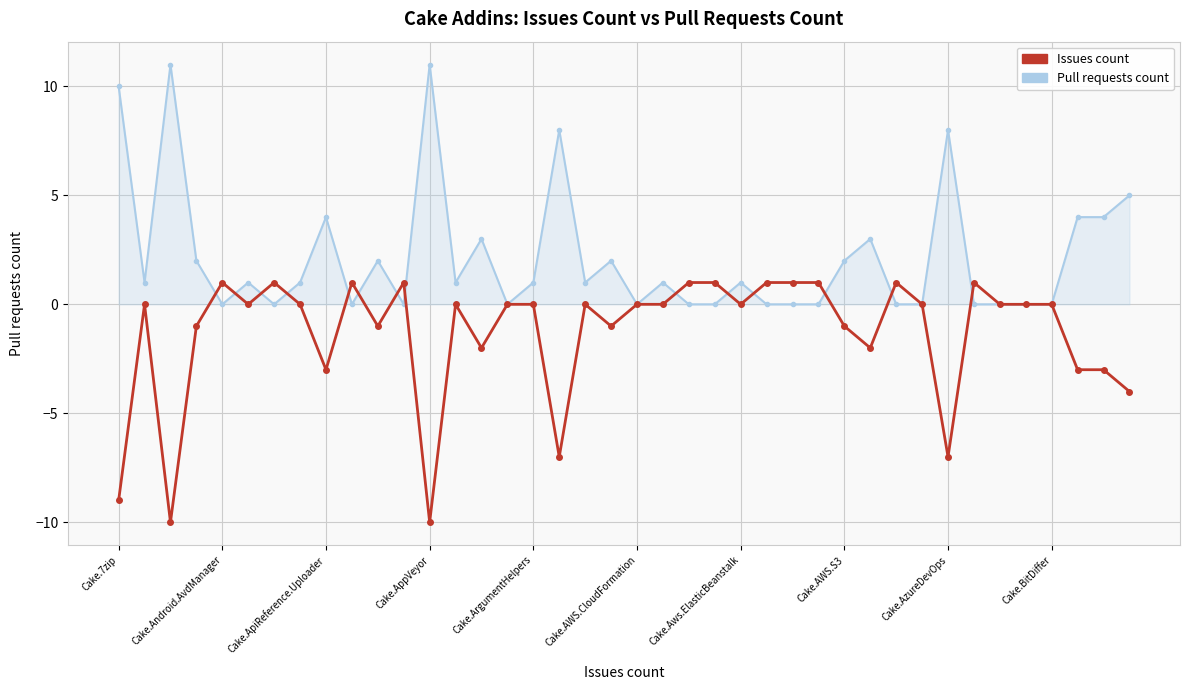

What is the value of the Pull requests count point at the 19th from the left?

1